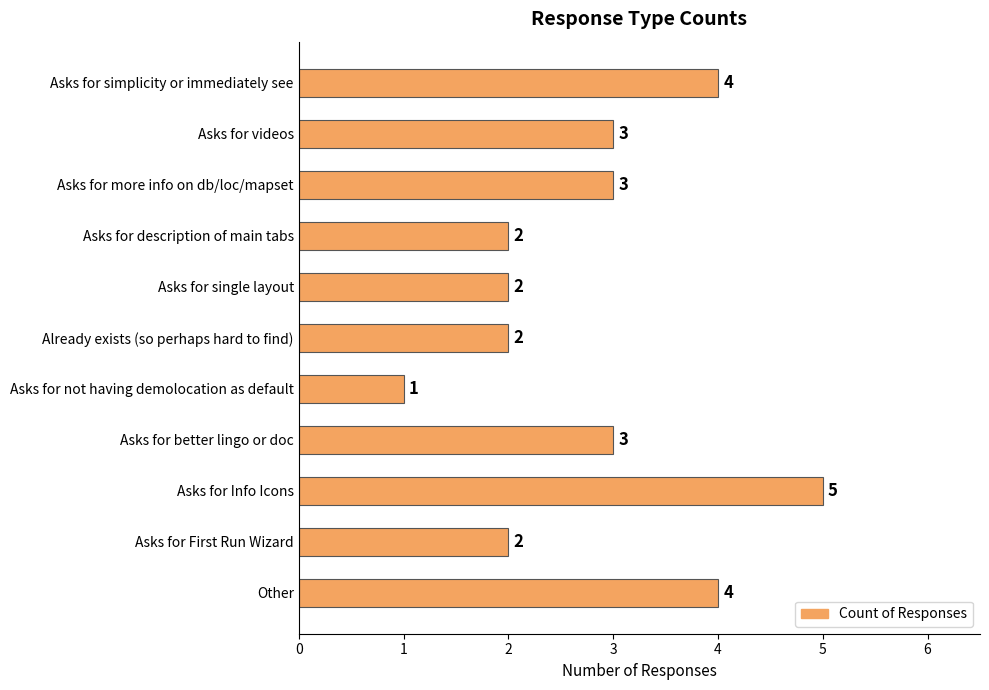

Does the chart contain any negative values?

No